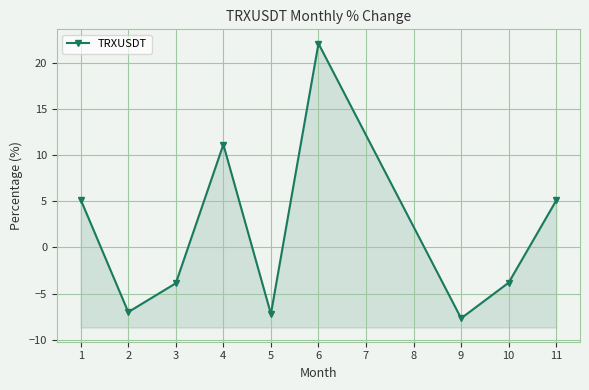

What is the value of the 5th point from the left?

-7.2